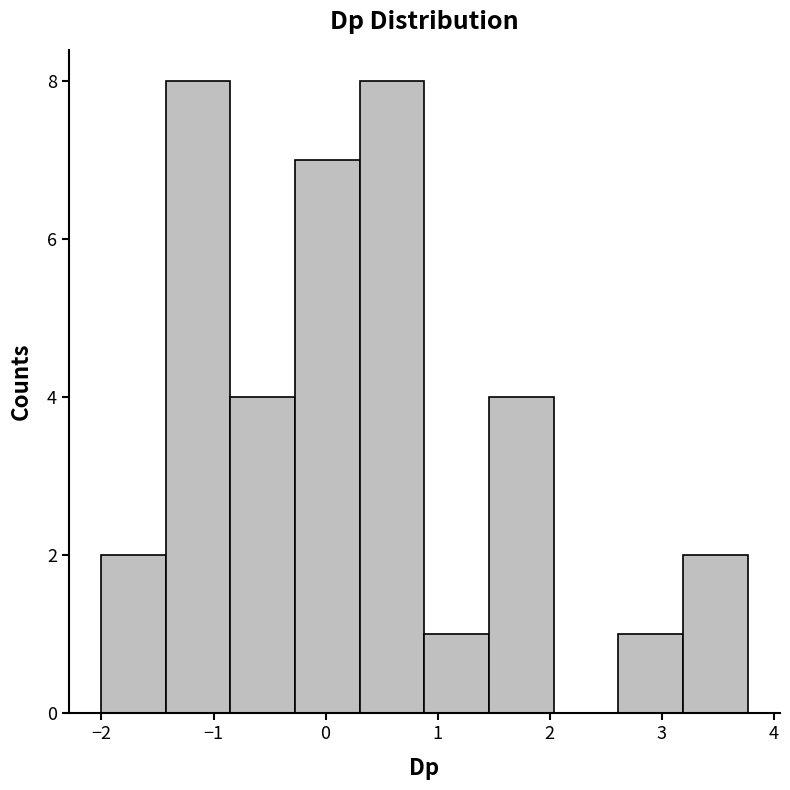

Reading left to right, transcribe this chart: for each bar, give the range it covers on the x-axis and its height. Neither the bar edges nor the heights are printed on the chart, so give them approximately, as read against the axes.

-2.0 to -1.4: 2
-1.4 to -0.8: 8
-0.8 to -0.3: 4
-0.3 to 0.3: 7
0.3 to 0.9: 8
0.9 to 1.5: 1
1.5 to 2.0: 4
2.0 to 2.6: 0
2.6 to 3.2: 1
3.2 to 3.8: 2